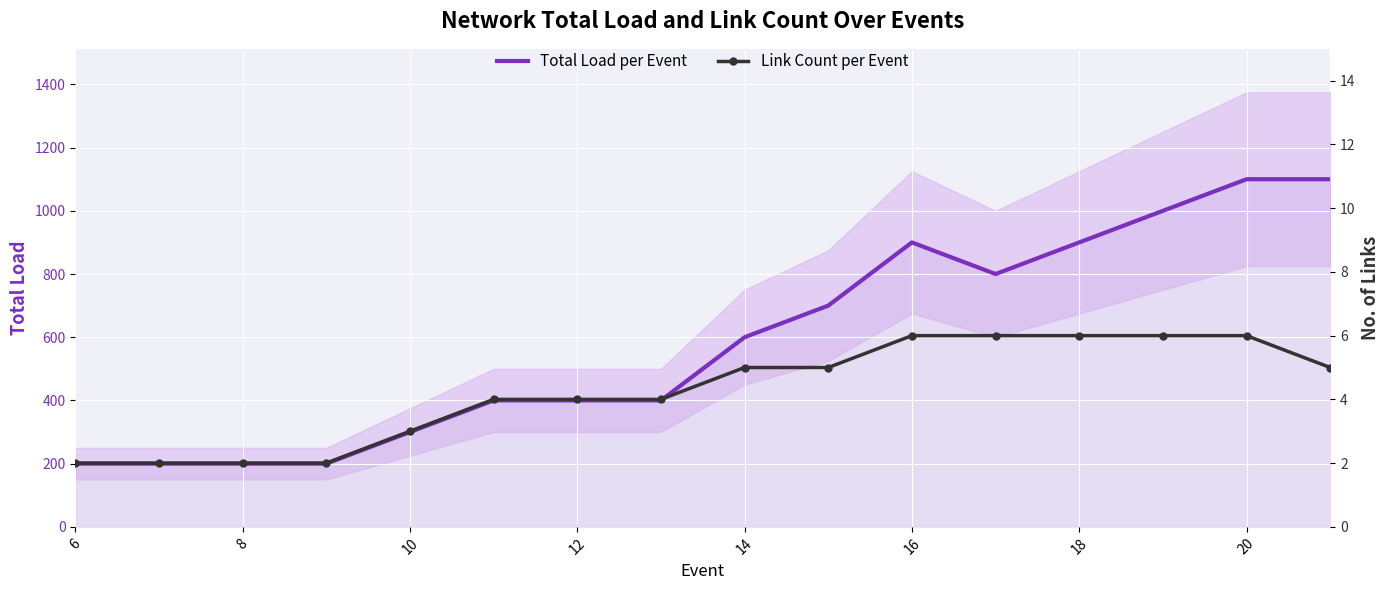

What is the label of the 1st point from the left?

6